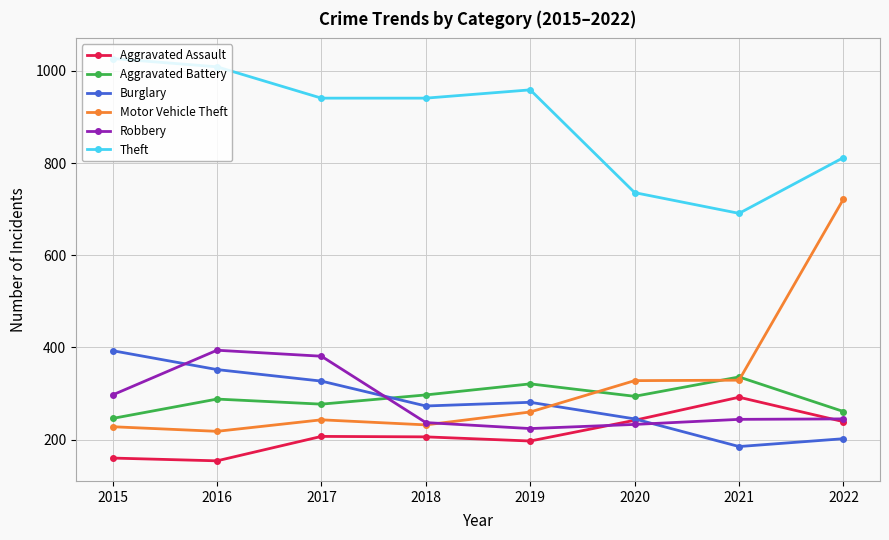

What is the value of the Burglary point at the 7th from the left?

185